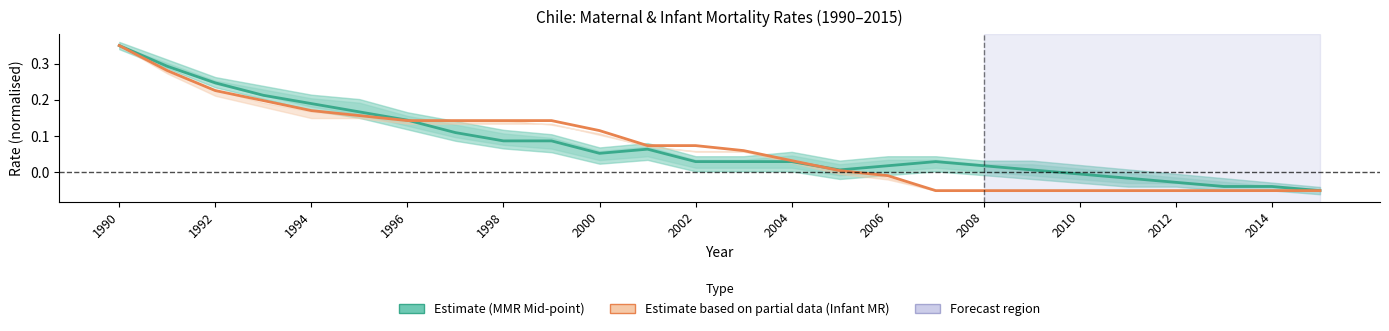

The value of Infant Mortality Rate (Both sexes) at 1992 is 0.1. True or false?

False